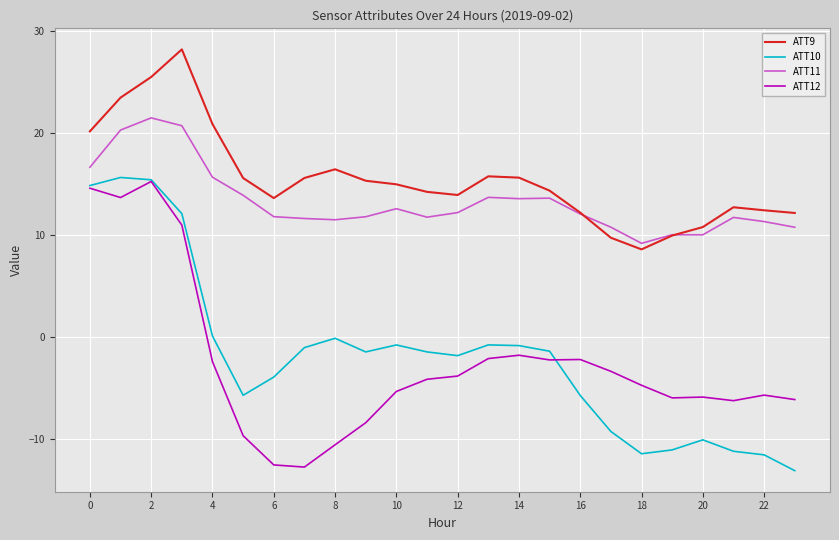

Which series has the largest total across all categories?

ATT9